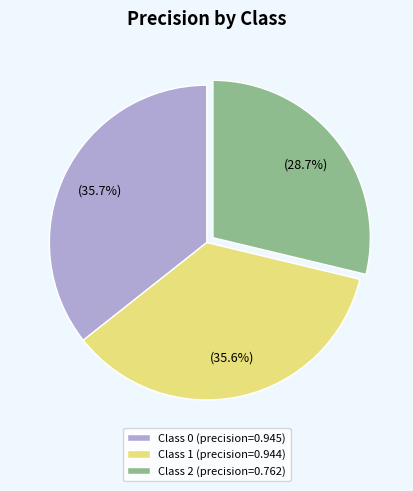

What is the smallest slice in the pie chart?

Class 2 (precision=0.762)